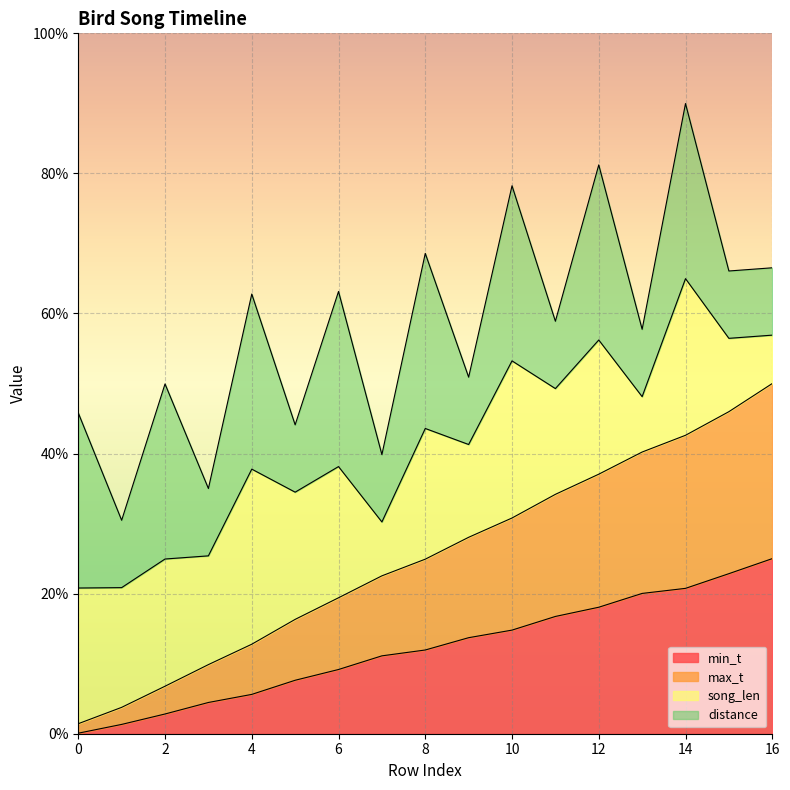

How many values in the min_t series are below 11?

7